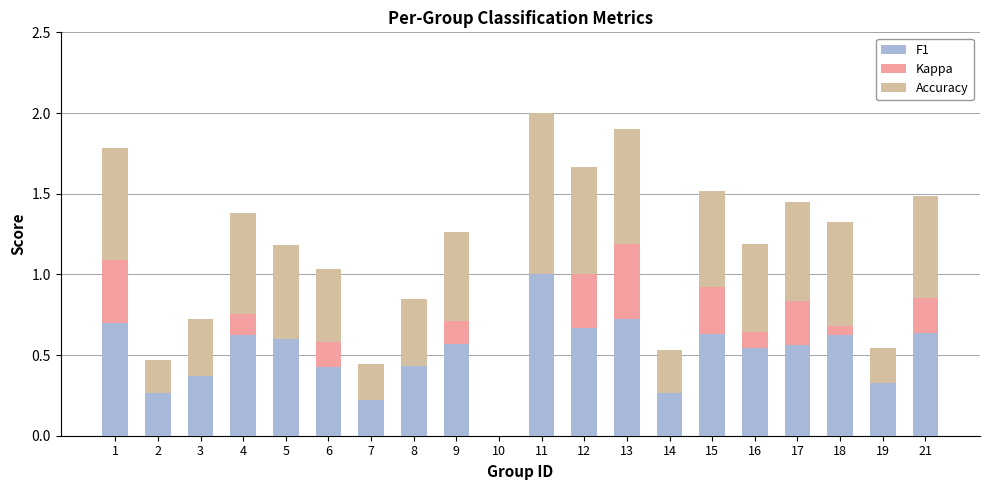

What is the total value across all series at 5?

1.2